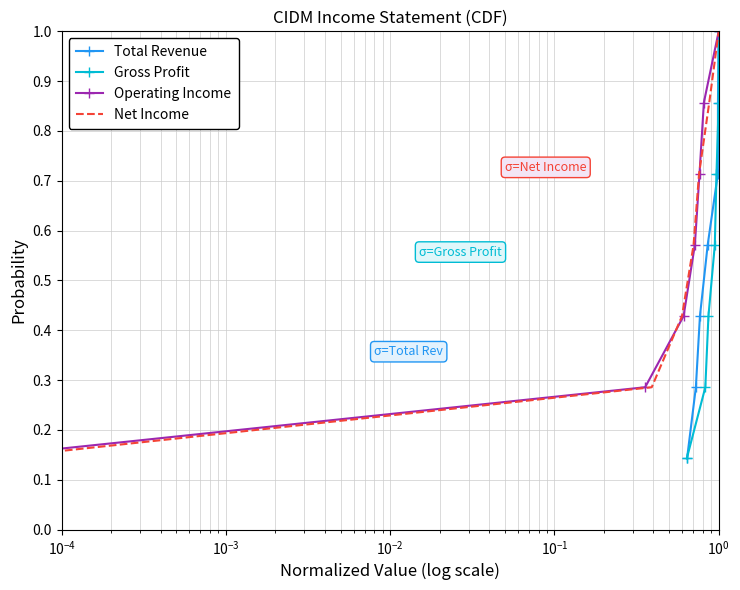

True or false: Total Revenue has more than 2 interior local peaks.

False